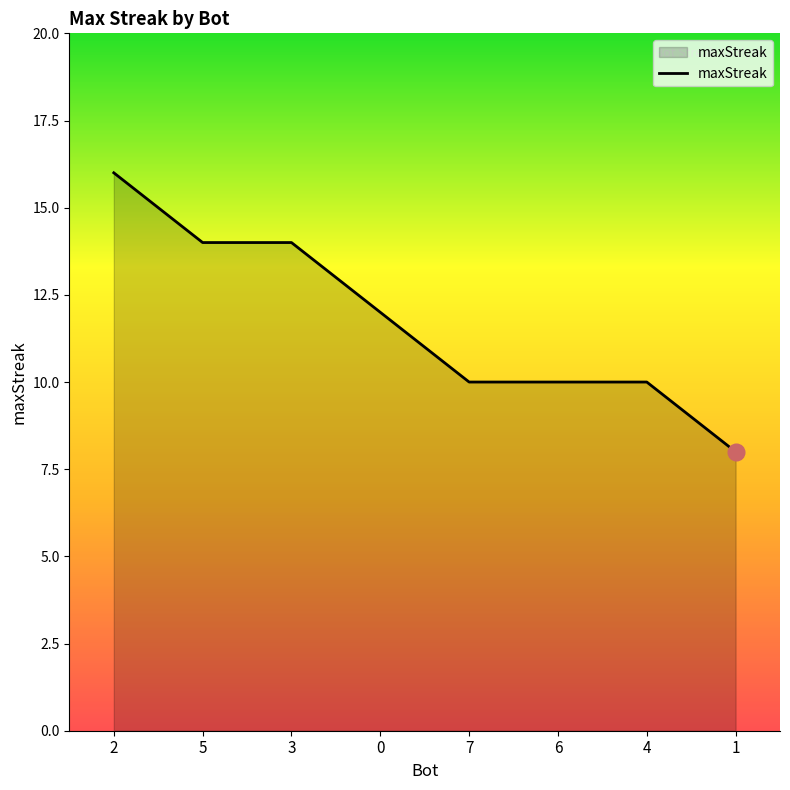

True or false: the data has more than 2 interior local peaks.

False